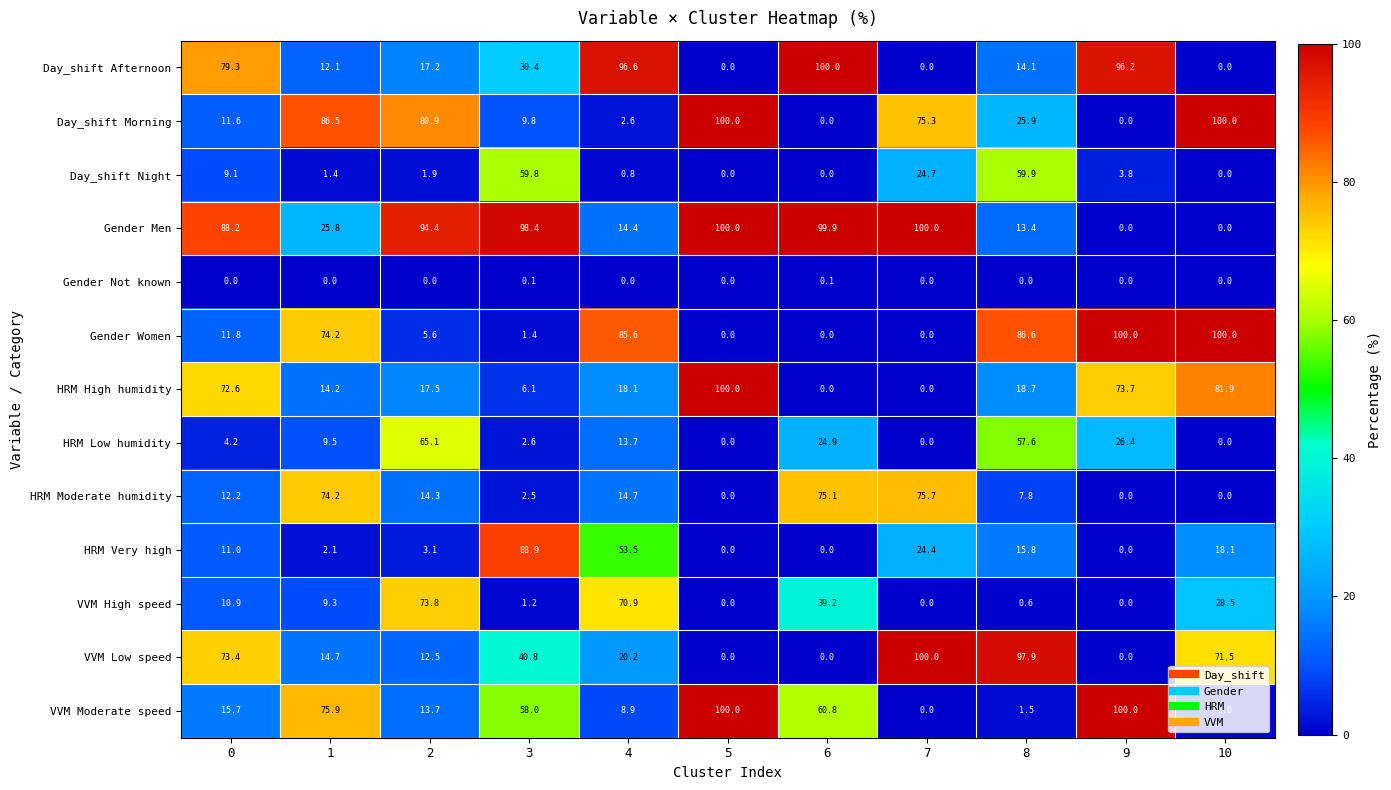

Is it true that VVM Low speed equals -44.1 at 5?

False